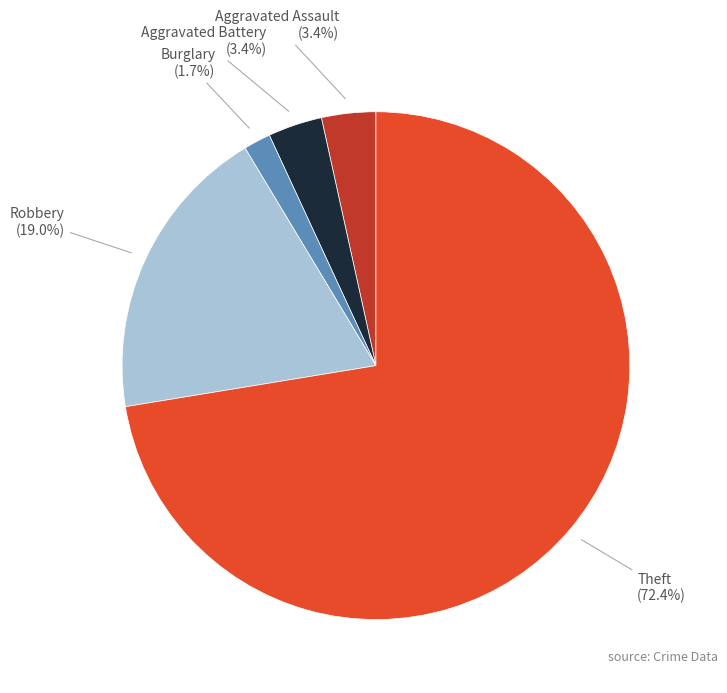

What portion of the pie excludes Robbery?

81.0%